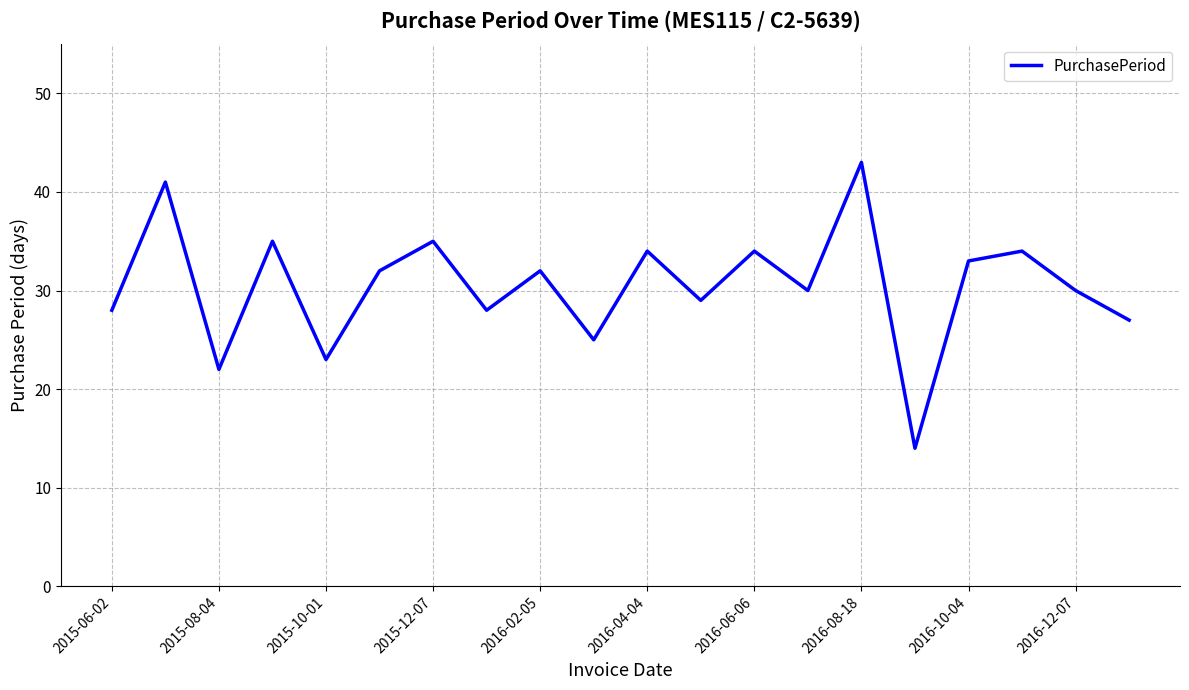

What is the minimum value shown in the chart?

14